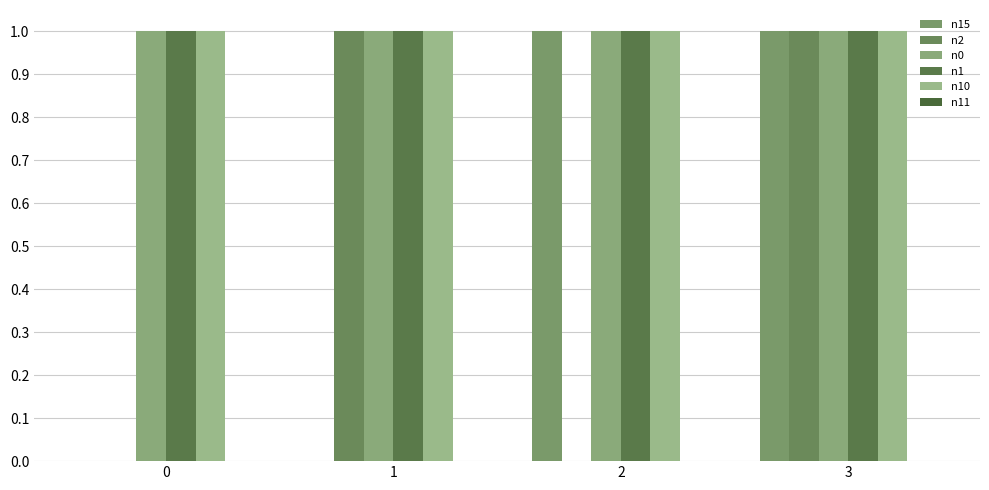

What is the lowest value of the n1 series?

1